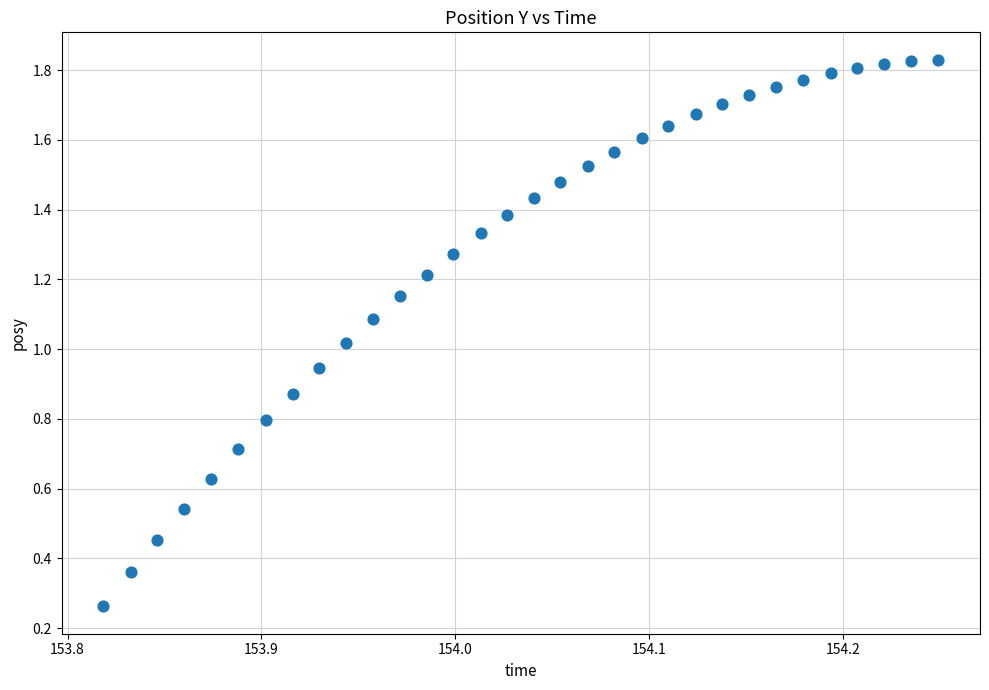

How many data points are displayed?

32